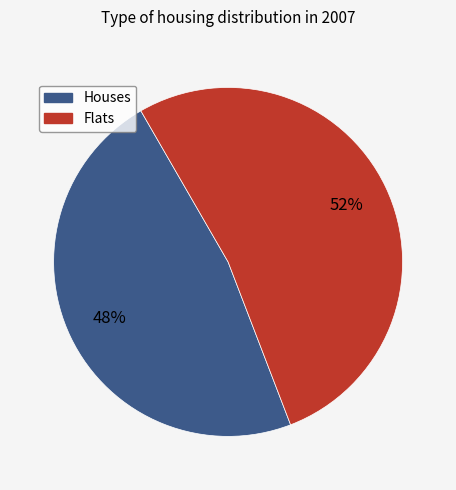

To the nearest percent, what is the average slice percentage?

50%